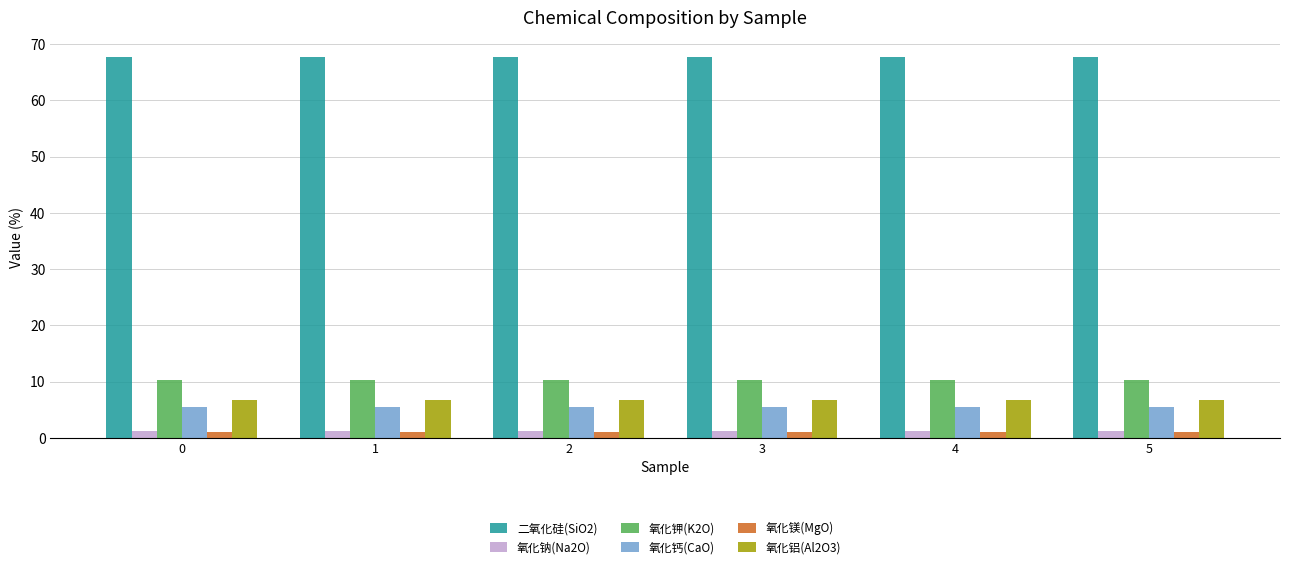

What is the greatest value displayed?

67.8